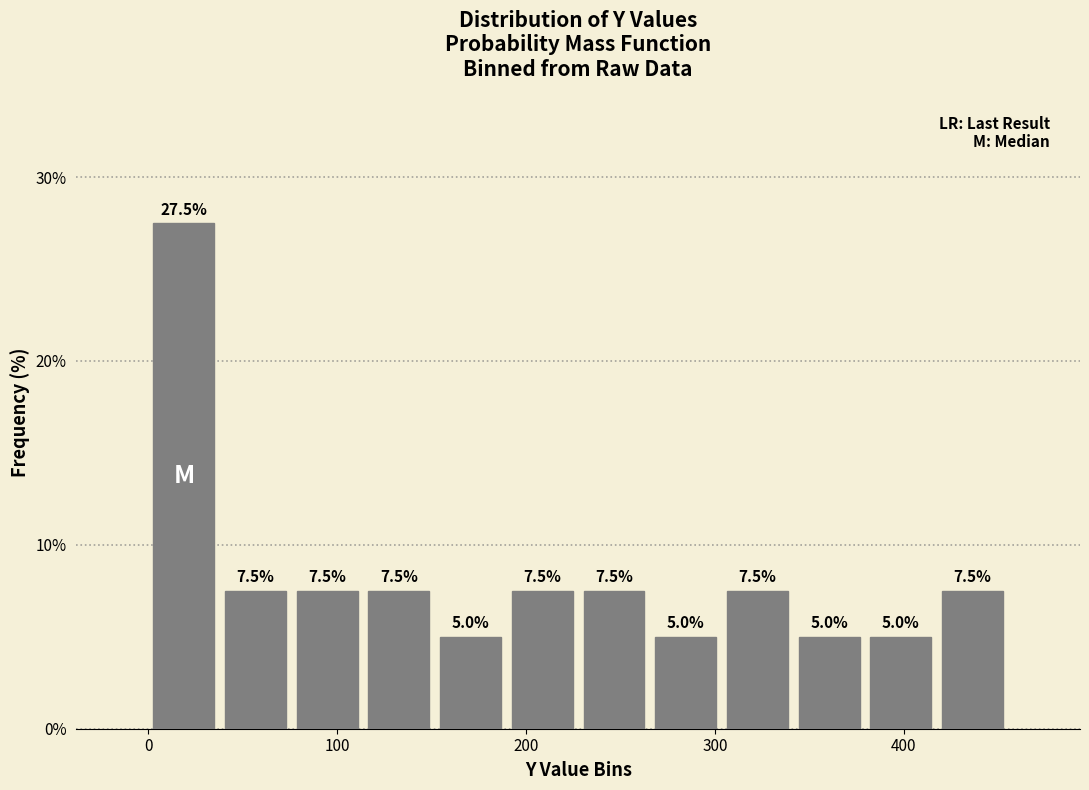

Around what value on the x-axis is the tallest bar? Give the approximate position of its centre, as read against the axis.

20